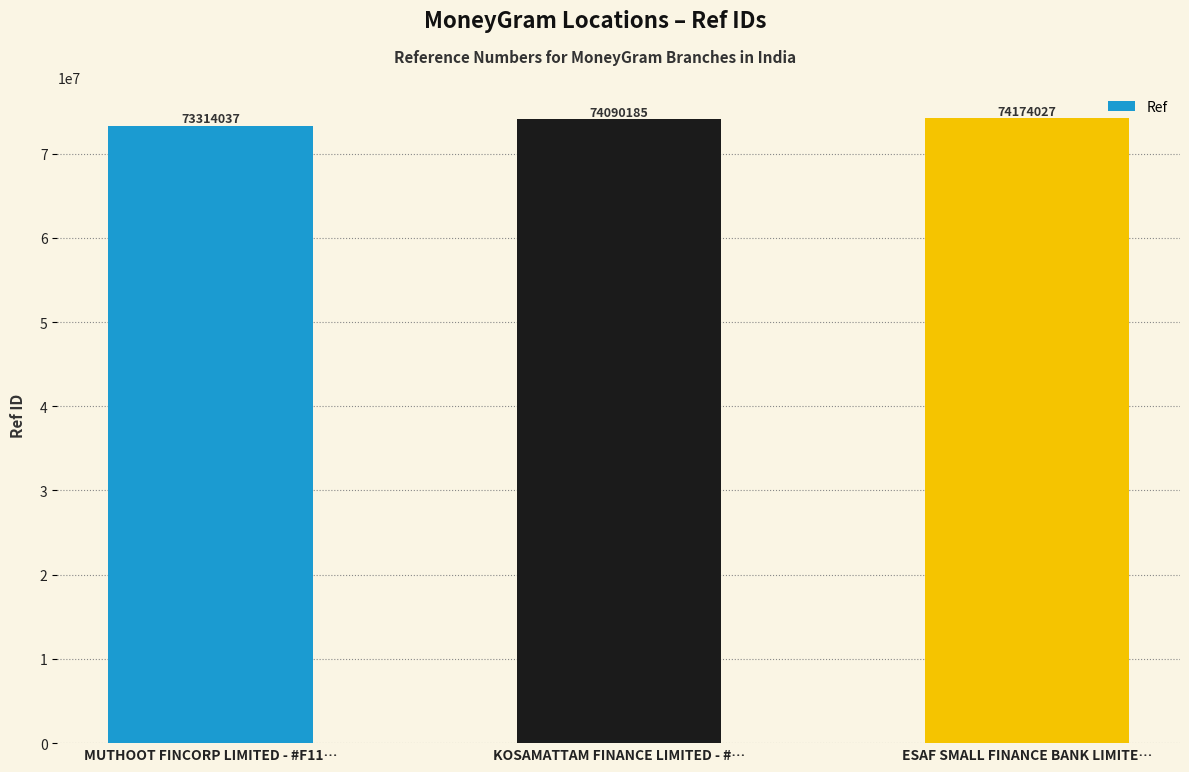

At which label is the value closest to 73744032?

KOSAMATTAM FINANCE LIMITED - #…